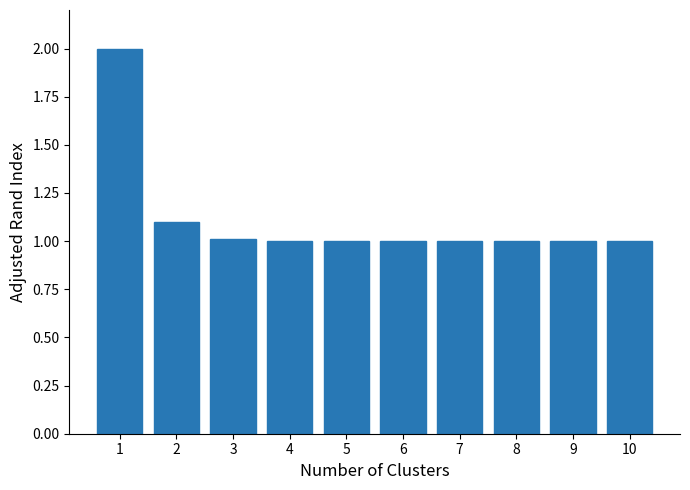

Reading right to left, transcribe all the data shown in this chart.

1.0	1.0	1.0	1.0	1.0	1.0	1.0	1.0	1.1	2.0